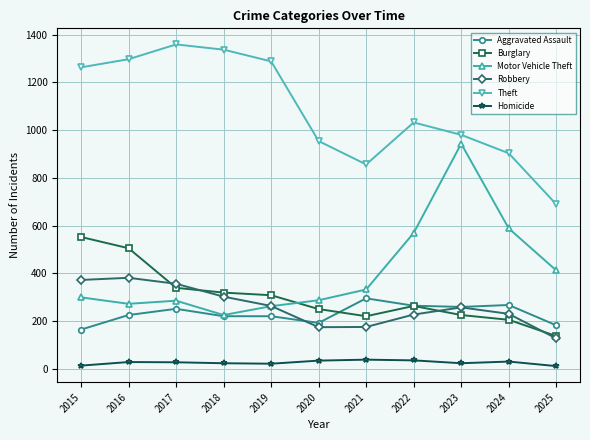

List the series in order of their peak value, lowest first.

Homicide, Aggravated Assault, Robbery, Burglary, Motor Vehicle Theft, Theft